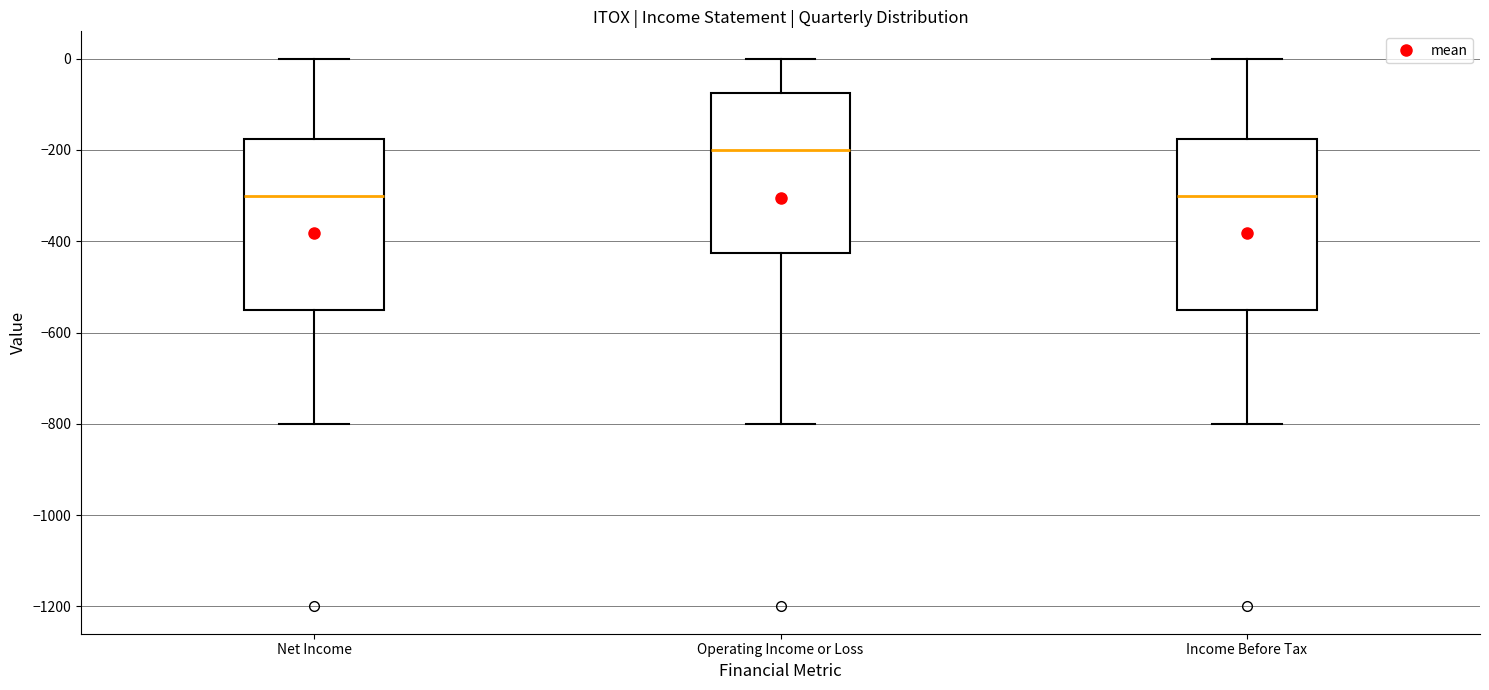

Reading left to right, read every box against the y-axis: the position of its median line, the range the box covers, and the ends of its whiskers. The values are not printed on the chart, so give them approximately, as read against the axis.

Net Income: median -300, box -540 to -180, whiskers -800 to 0
Operating Income or Loss: median -200, box -420 to -80, whiskers -800 to 0
Income Before Tax: median -300, box -540 to -180, whiskers -800 to 0